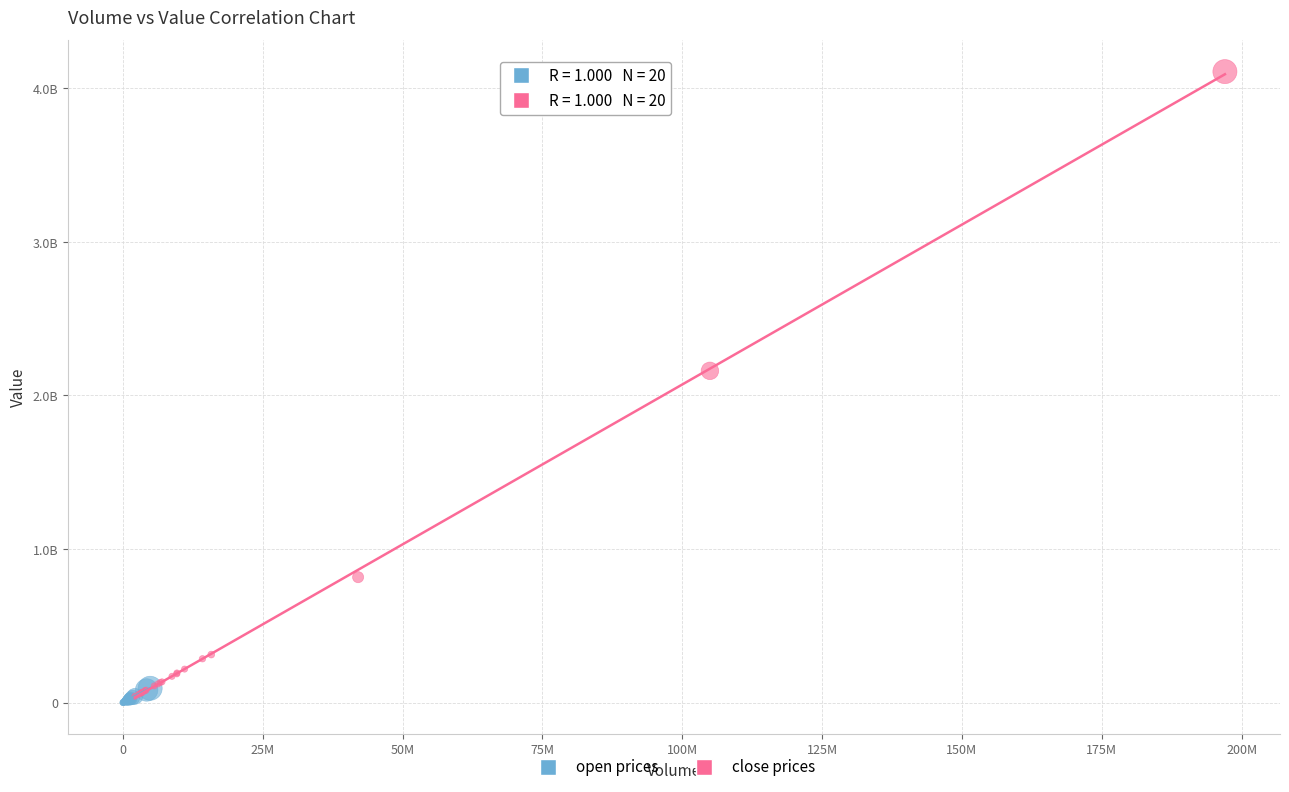

What are all the series names shown in the legend?

open prices, close prices